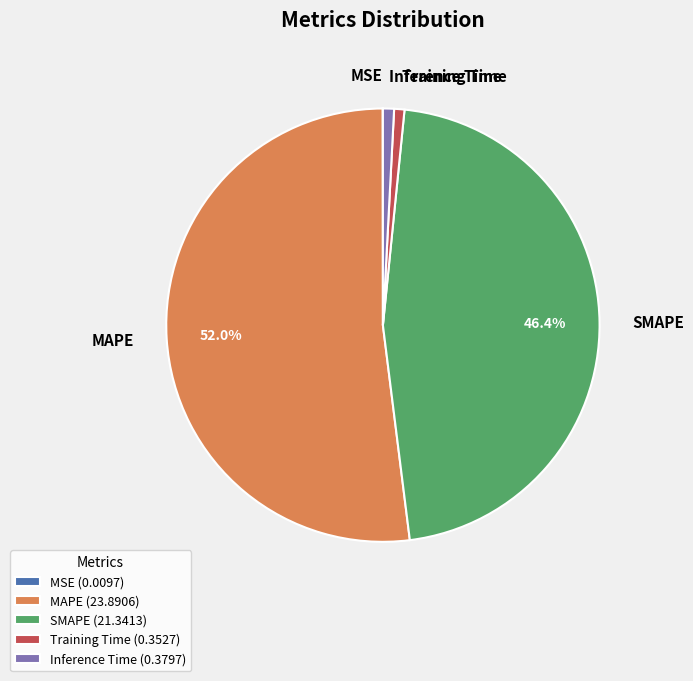

Does Inference Time account for over 50% of the chart?

No